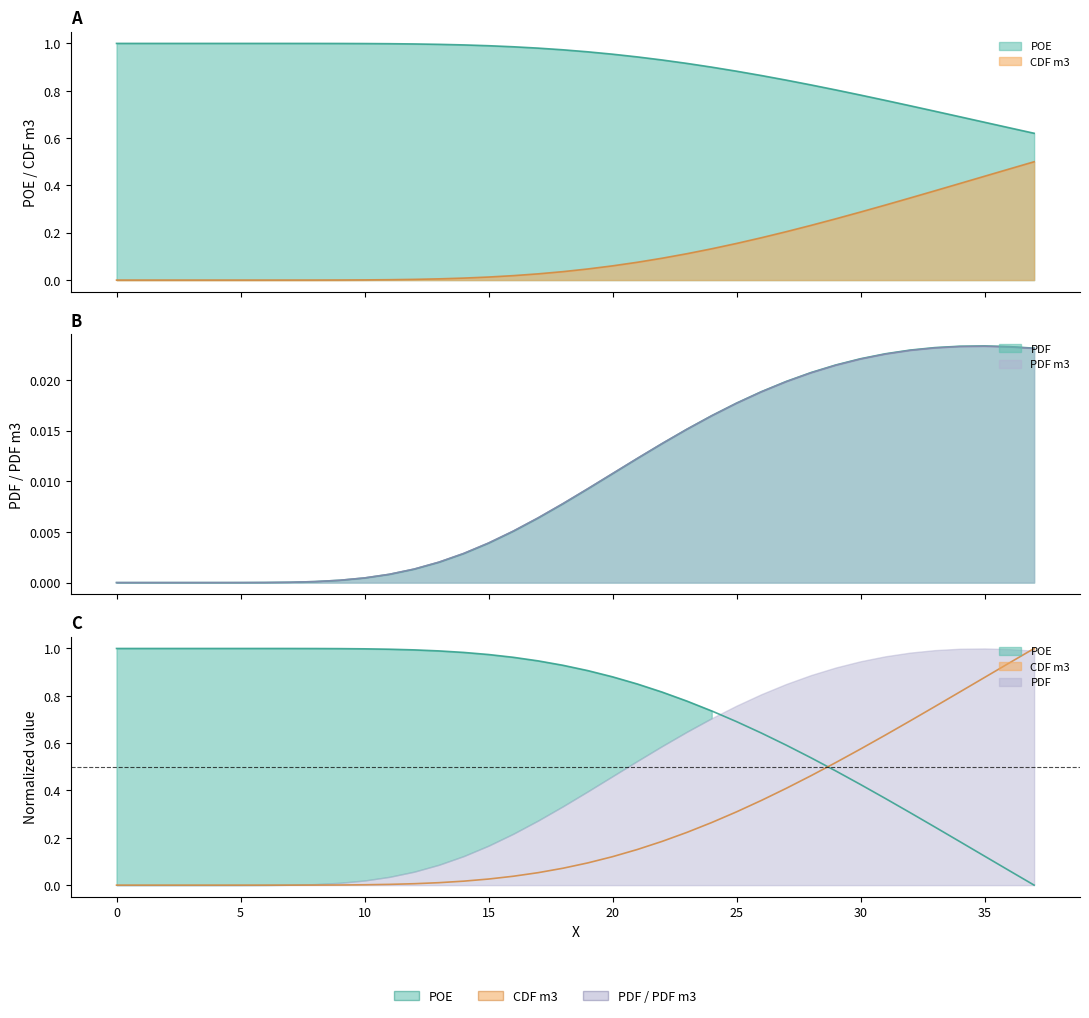

Rank the categories by PDF value from highest to lowest.

35, 34, 36, 33, 37, 32, 31, 30, 29, 28, 27, 26, 25, 24, 23, 22, 21, 20, 19, 18, 17, 16, 15, 14, 13, 12, 11, 10, 9, 8, 7, 6, 5, 4, 3, 2, 1, 0